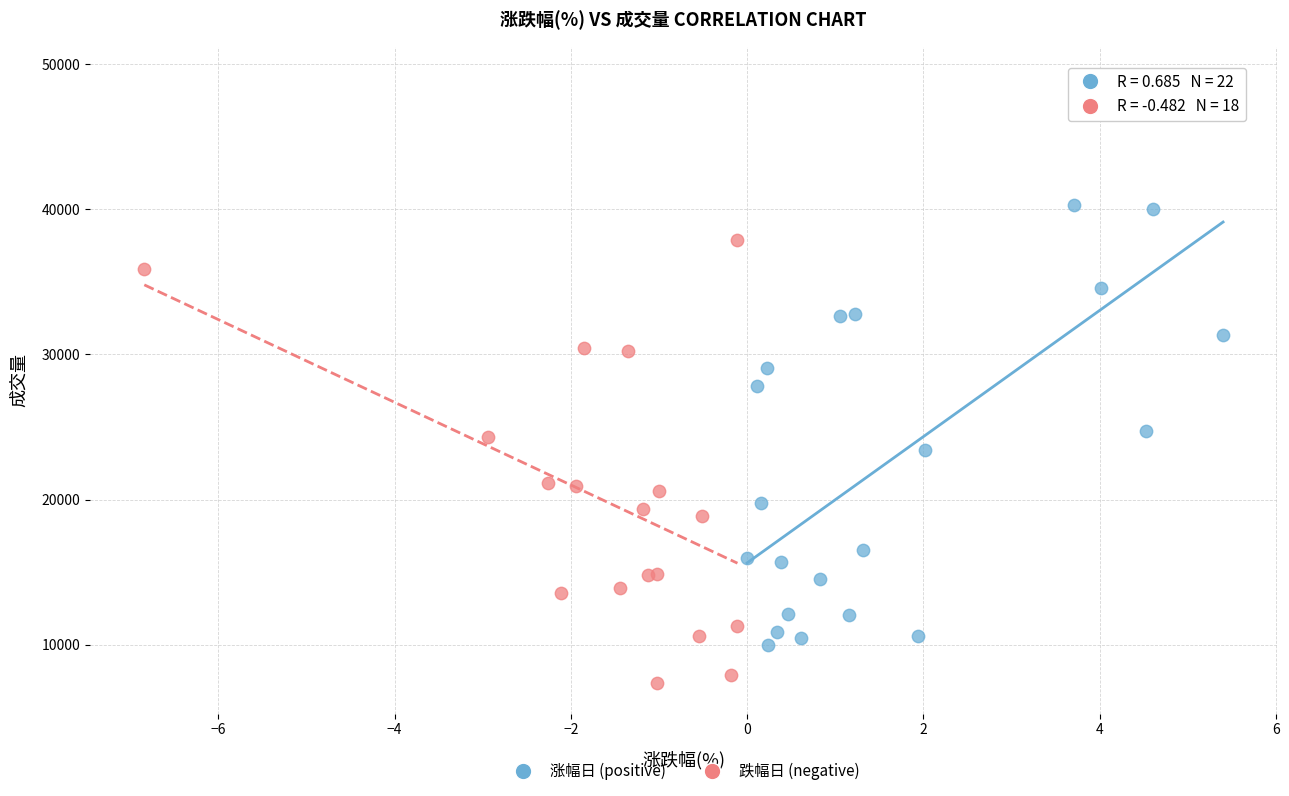

Which series reaches the maximum Y coordinate?

涨幅日 (positive)